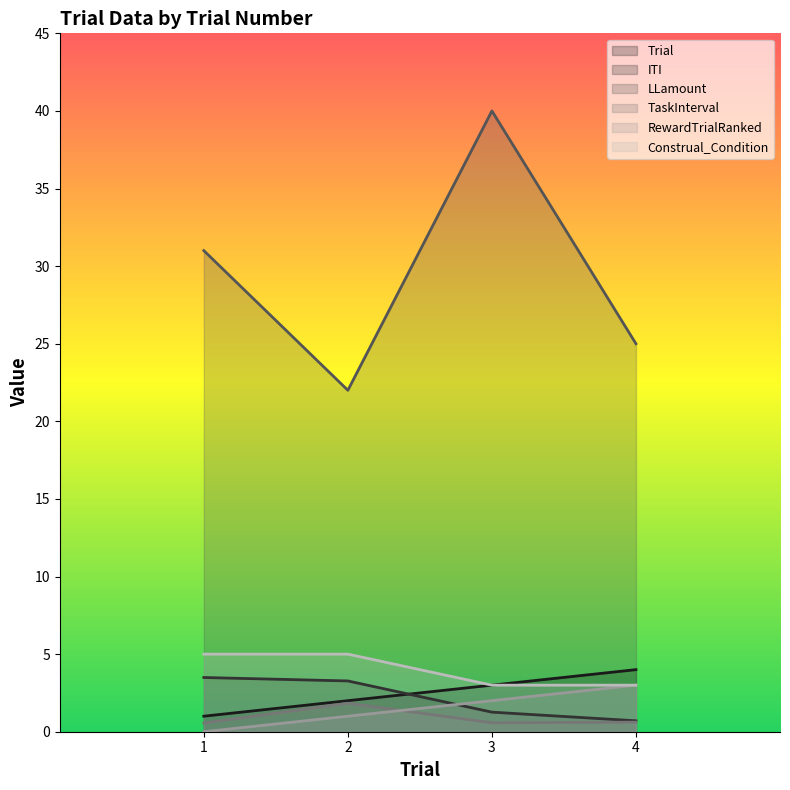

Which series has the largest total across all categories?

LLamount